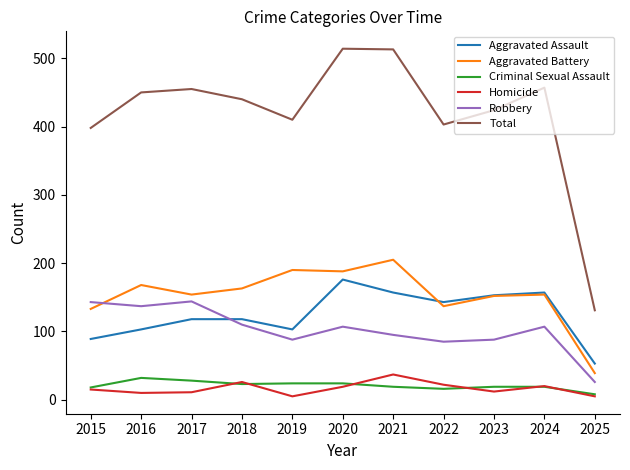

What is the smallest value displayed?

5